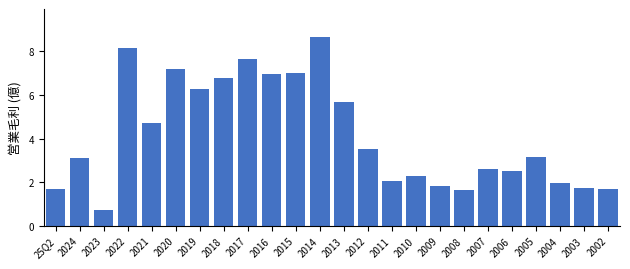

Is it true that the value at 2013 is 3.4?

False